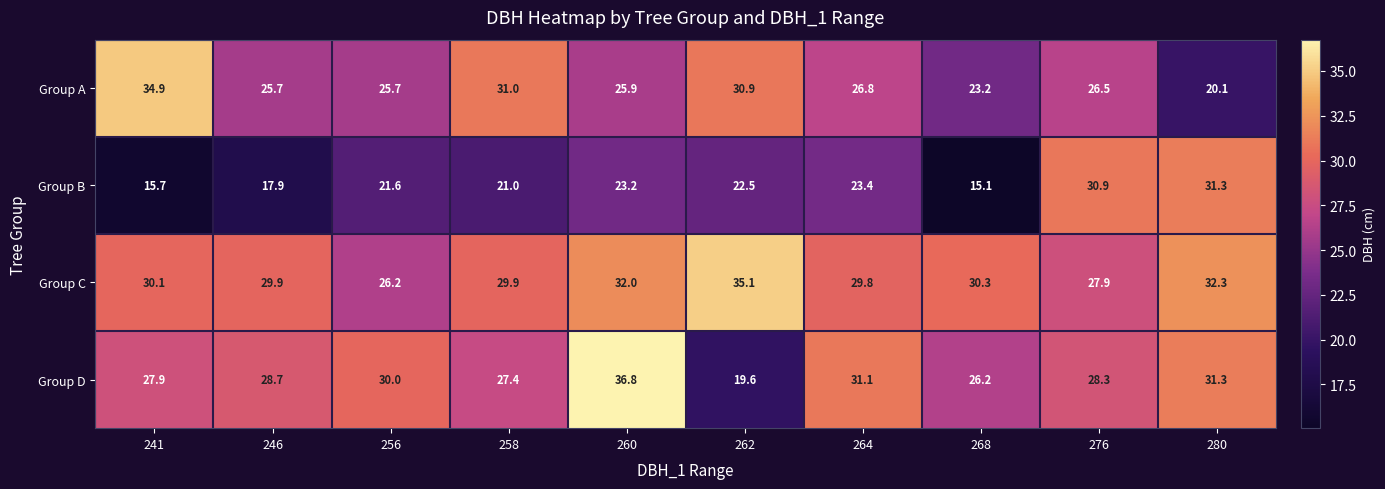

At which label does Group C first exceed 30?

241